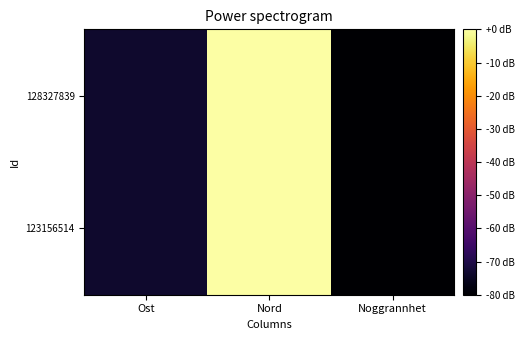

How many series are shown in this chart?

2